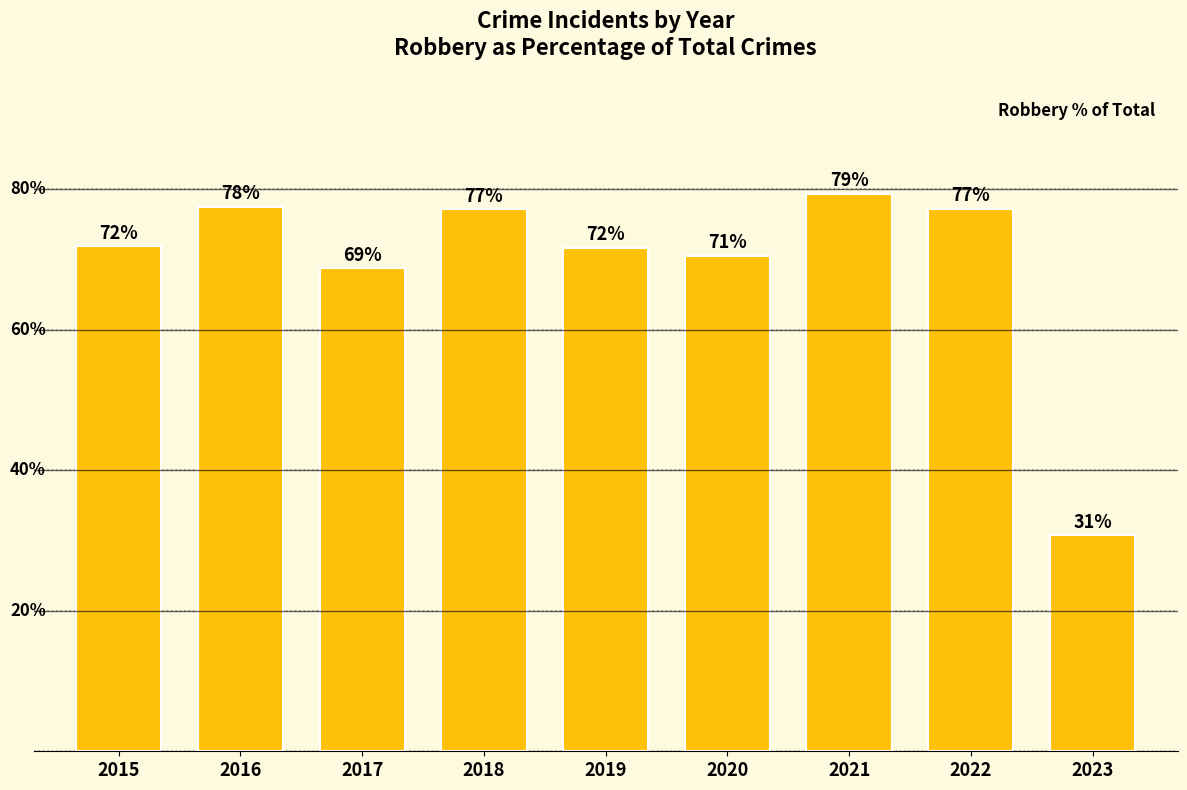

Does the chart contain any negative values?

No